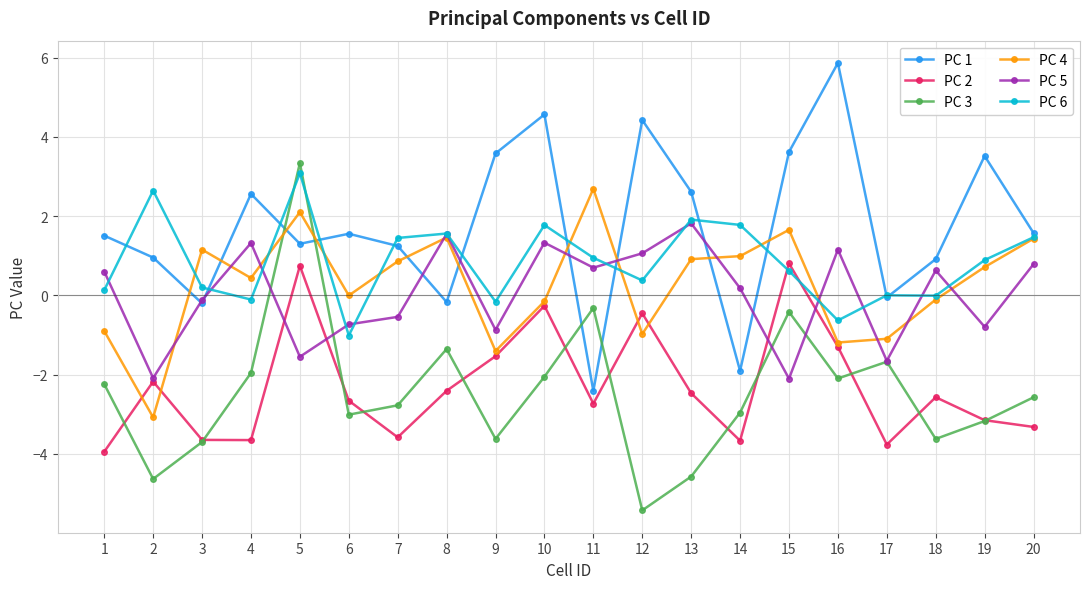

What is the spread (max minus min) of values at 20?

4.9